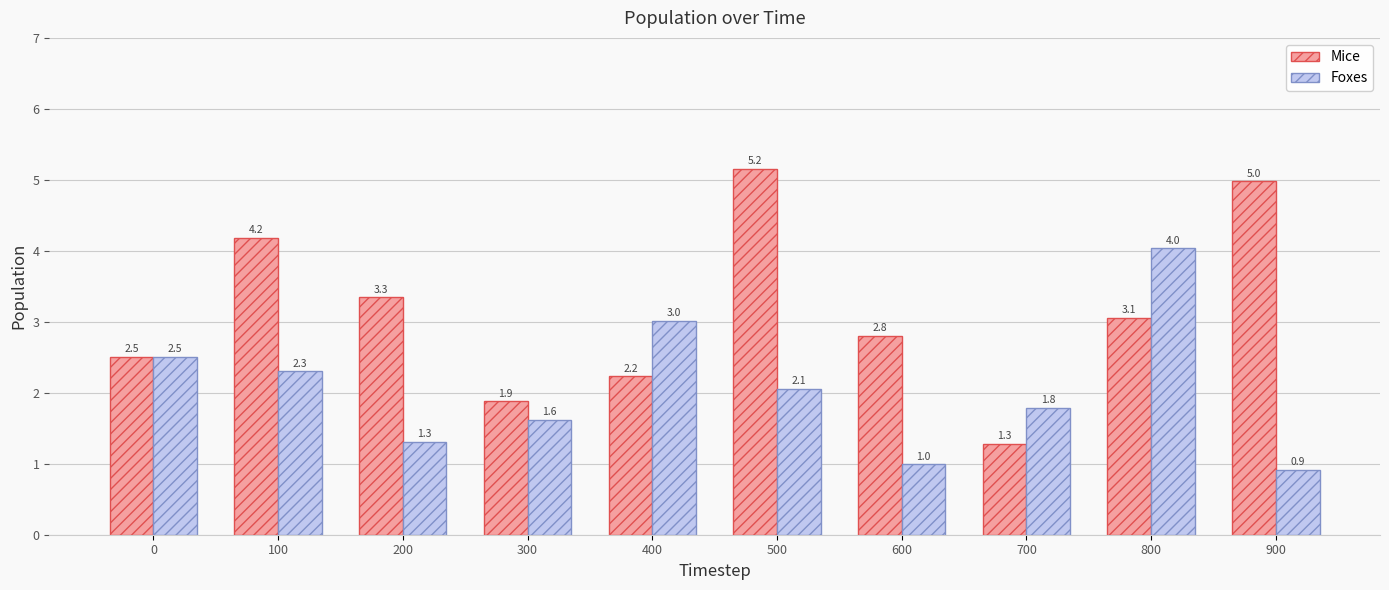

At 400, list the series in order from largest to smallest.

Foxes, Mice